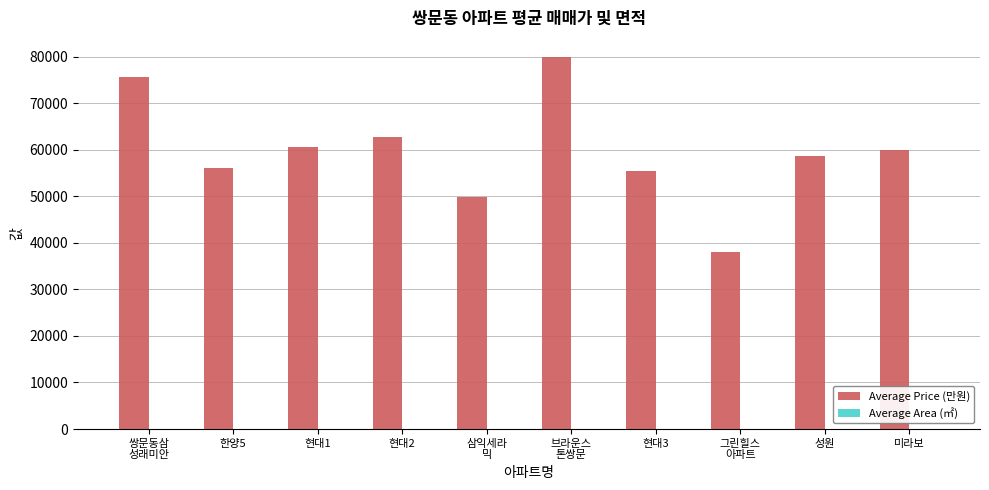

Where does the Average Price (만원) series first go above 60000?

쌍문동삼
성래미안